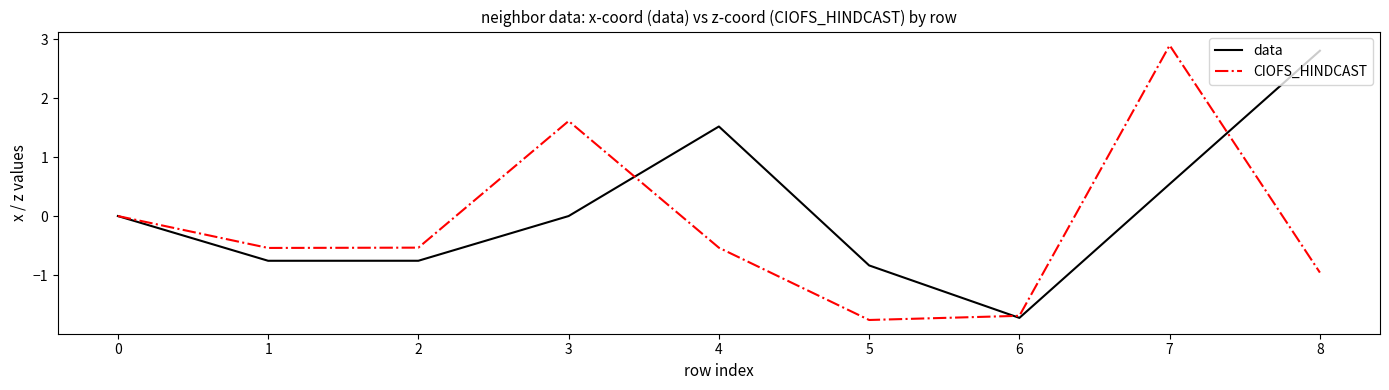

What is the sum of the data values at 0 and 7?

0.5